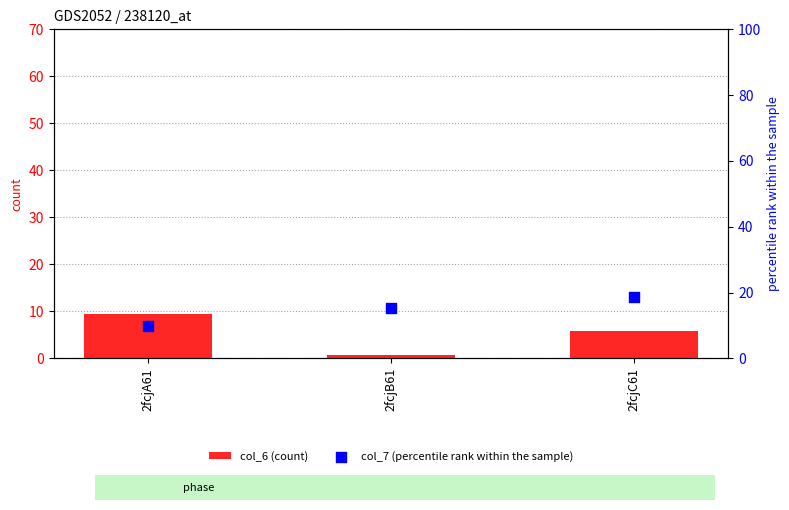

Which series has the largest Y range (max minus min)?

col_7 (percentile rank within the sample)